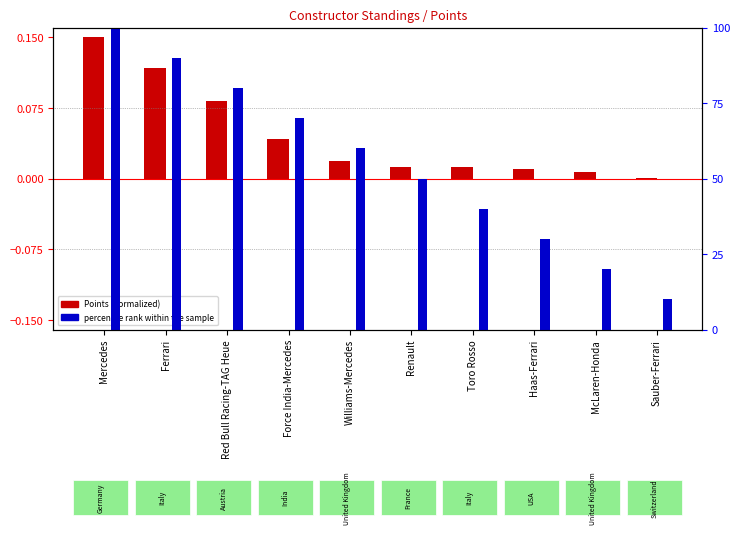

List the series in order of their overall mean, lowest first.

Points (normalized), percentile rank within the sample